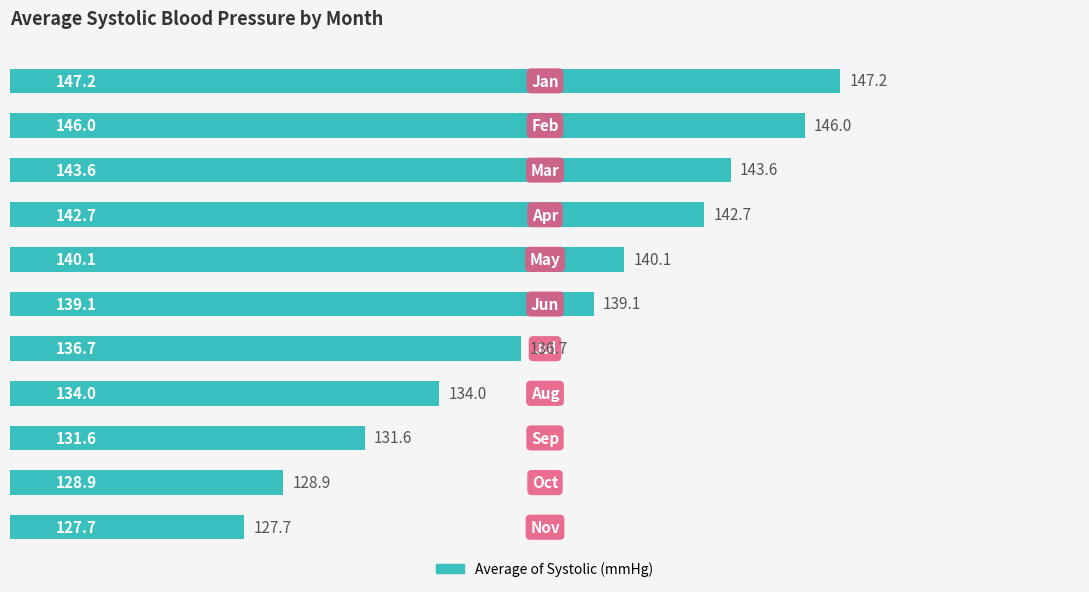

What is the sum of all values?

1517.6